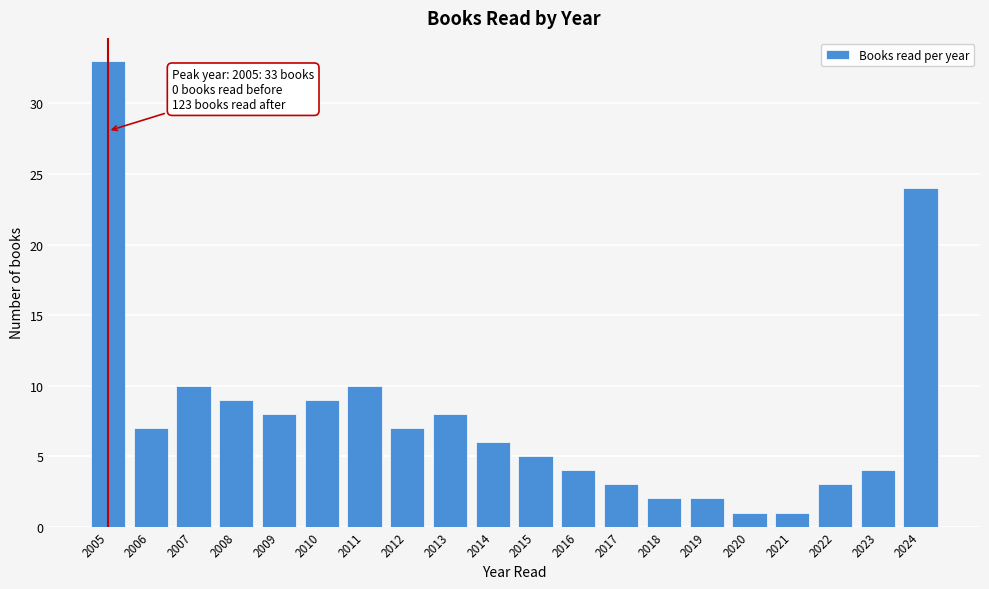

Reading right to left, transcribe all the data shown in this chart.

24	4	3	1	1	2	2	3	4	5	6	8	7	10	9	8	9	10	7	33